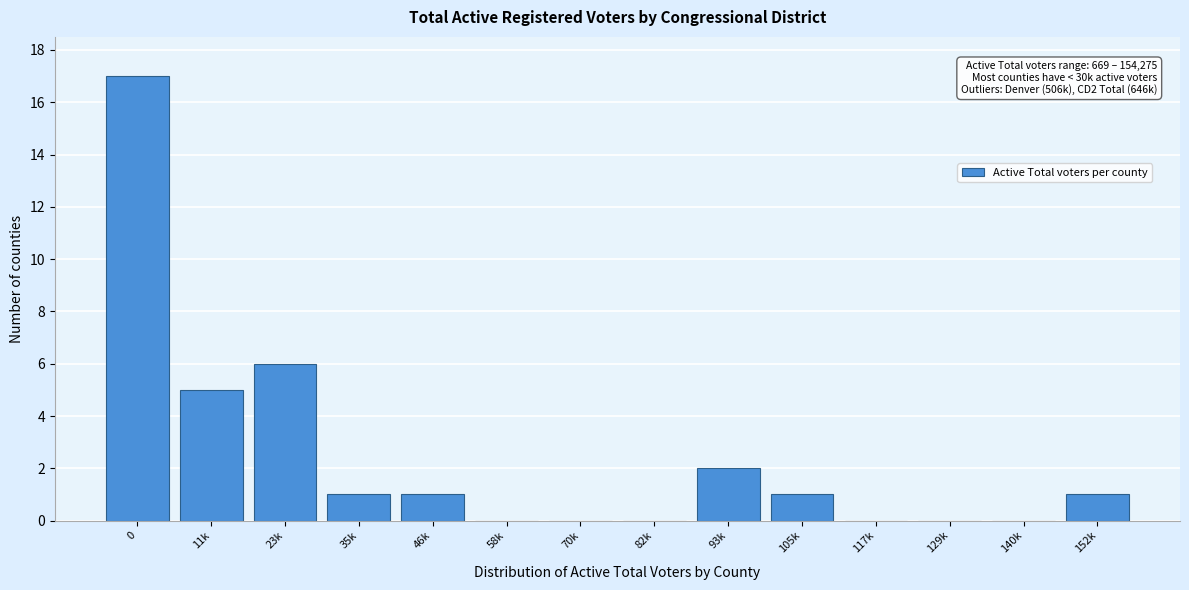

Reading left to right, list all the values displayed in this chart.

0=17	11k=5	23k=6	35k=1	46k=1	58k=0	70k=0	82k=0	93k=2	105k=1	117k=0	129k=0	140k=0	152k=1